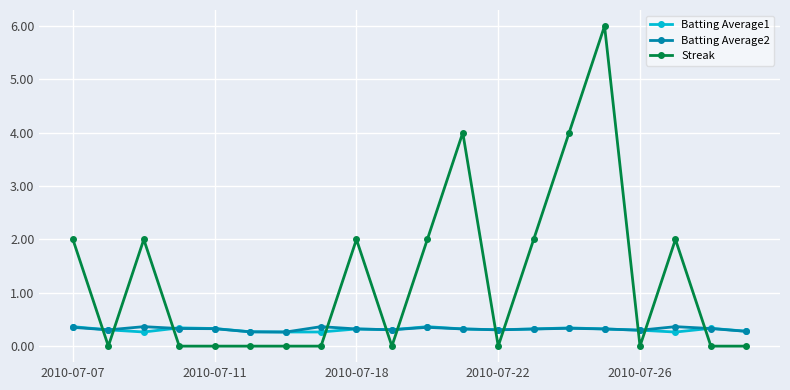

At how many categories does at least one series exceed 5?

1